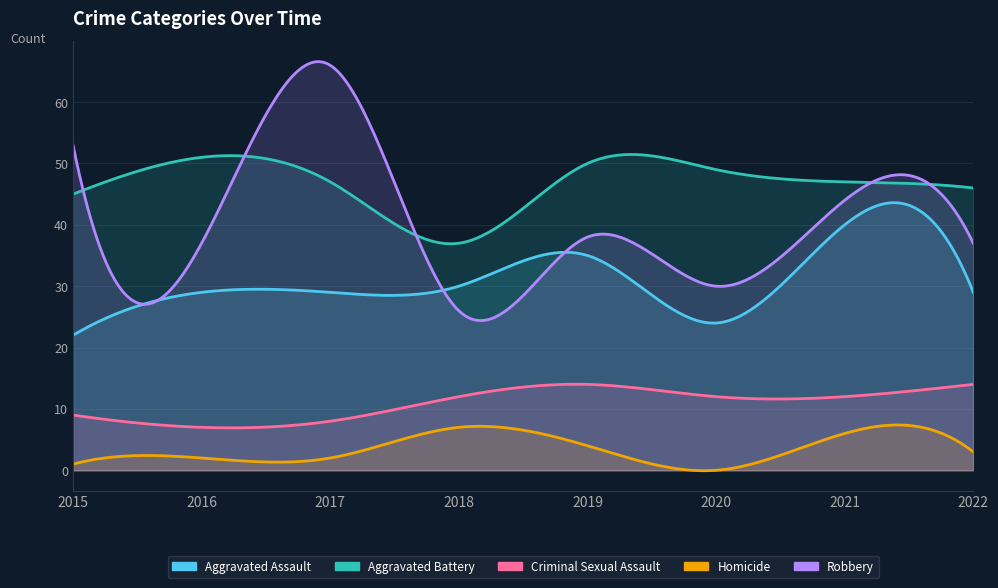

Is it true that Aggravated Assault equals 30 at 2018?

True